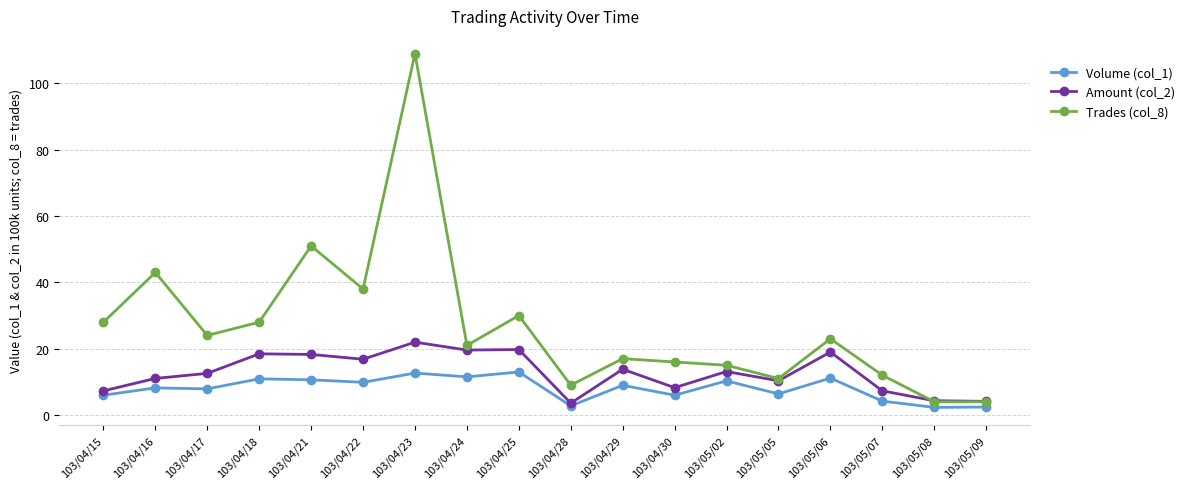

What is the label of the 10th point from the left?

103/04/28